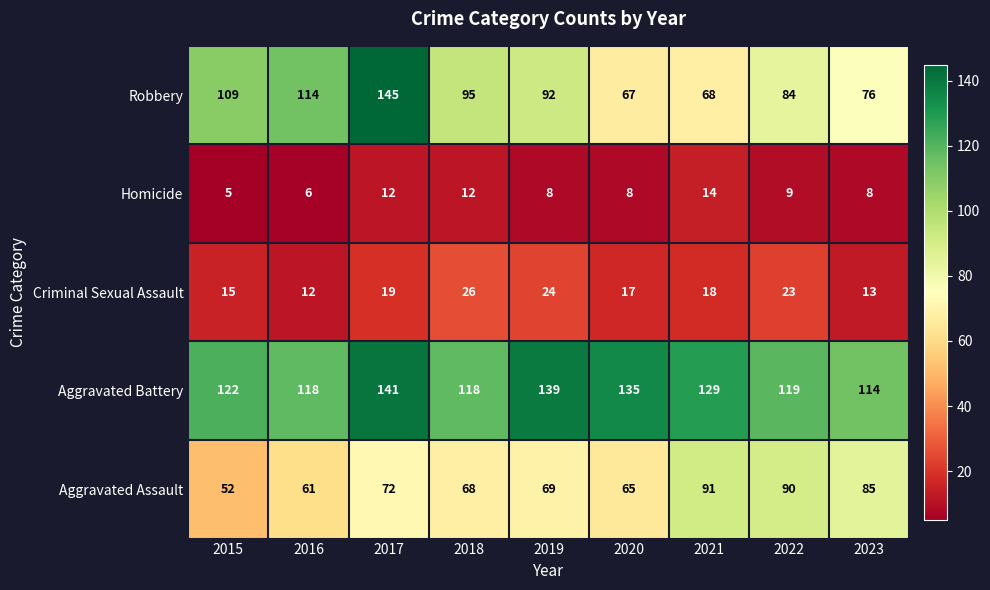

At which label does Robbery reach its peak?

2017